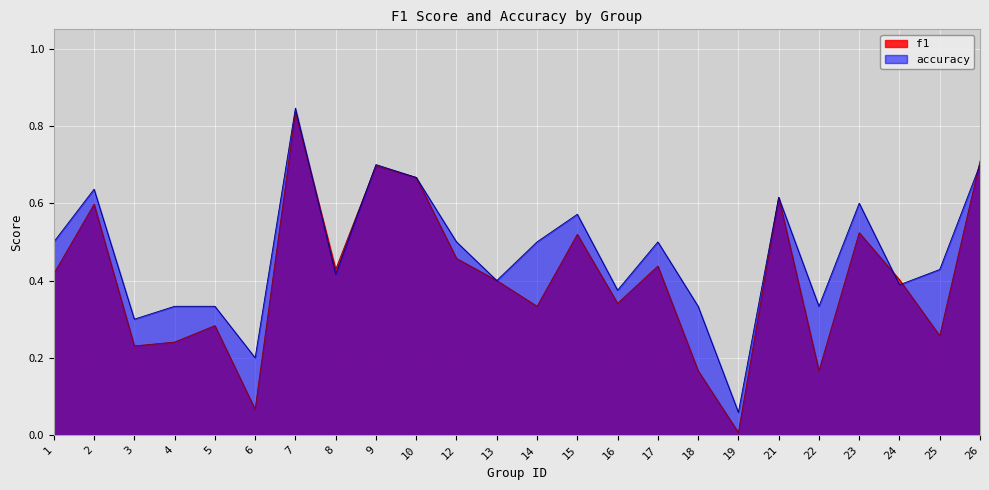

Between 6 and 13, which series saw the biggest shift?

f1